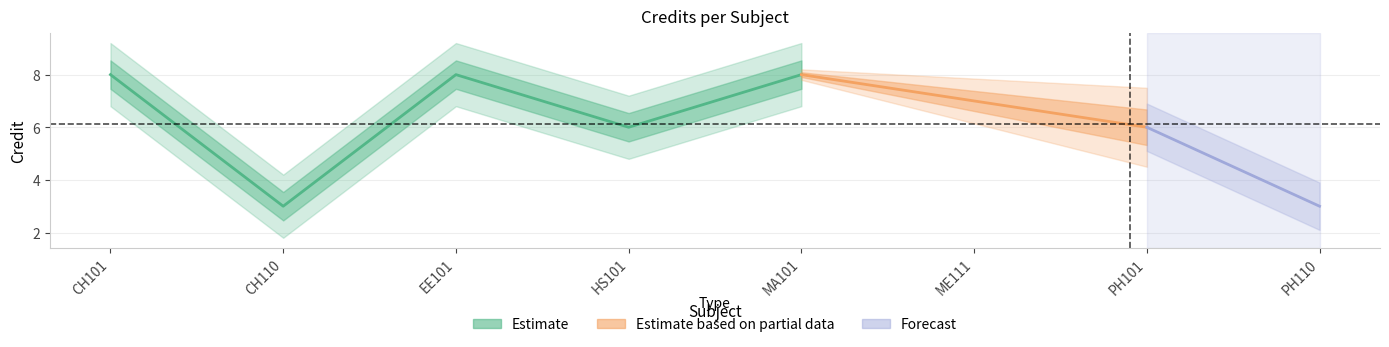

What is the label of the 7th point from the right?

CH110